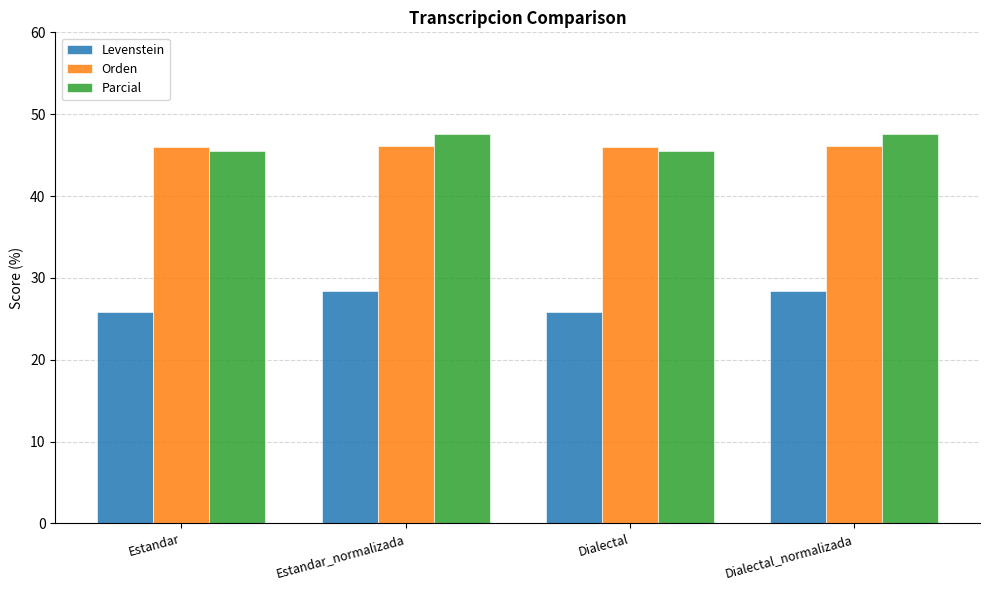

What is the minimum value shown in the chart?

25.8